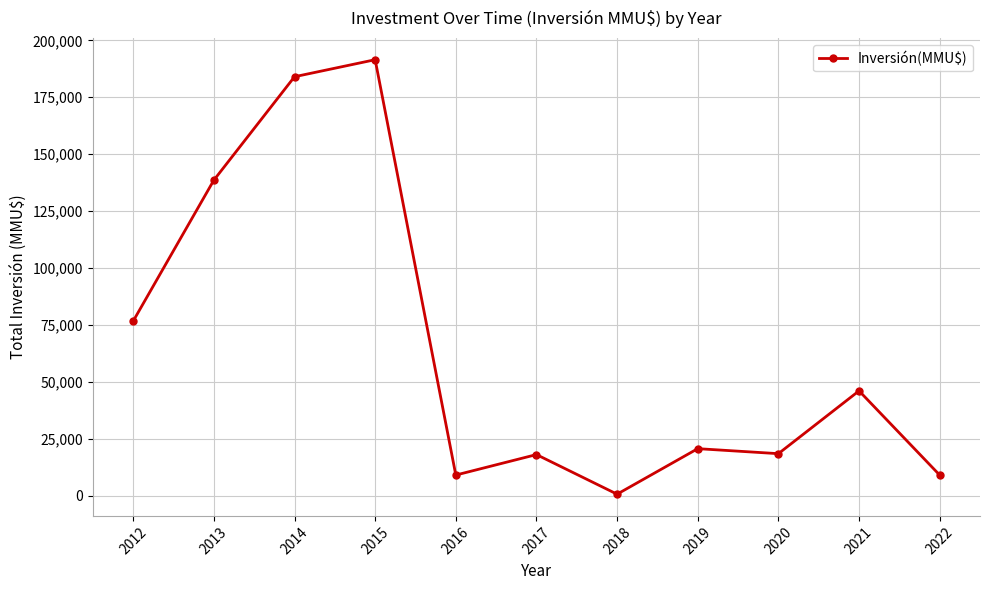

What is the average value?

64762